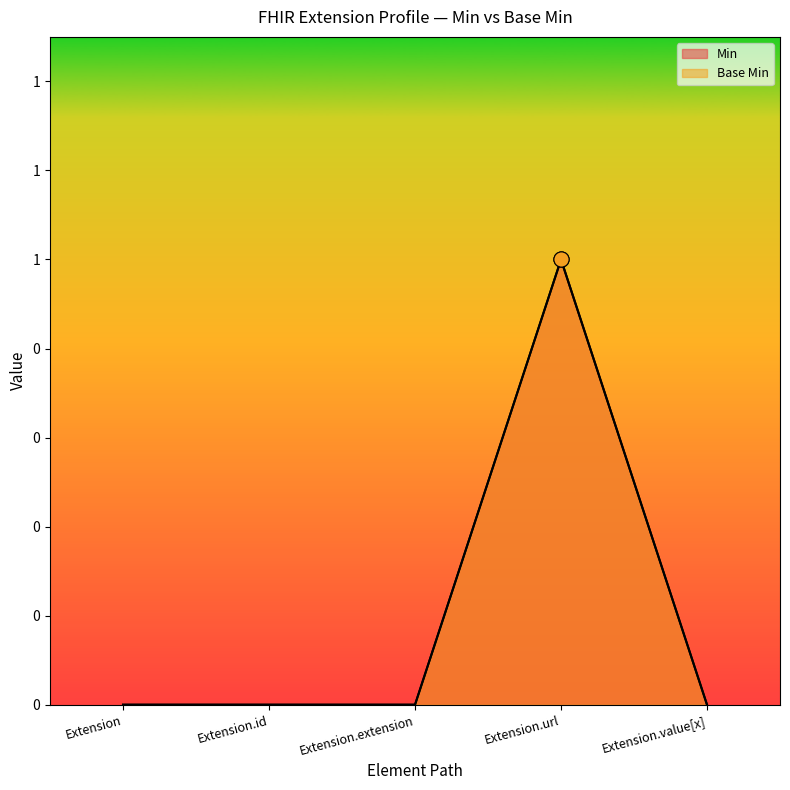

At how many categories does at least one series exceed 0?

1